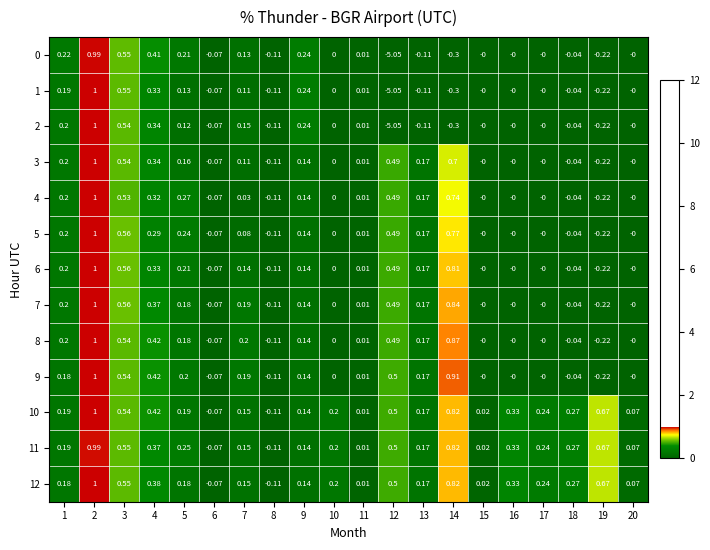

Is the value of 2 at 17 greater than the value of 4 at 14?

No